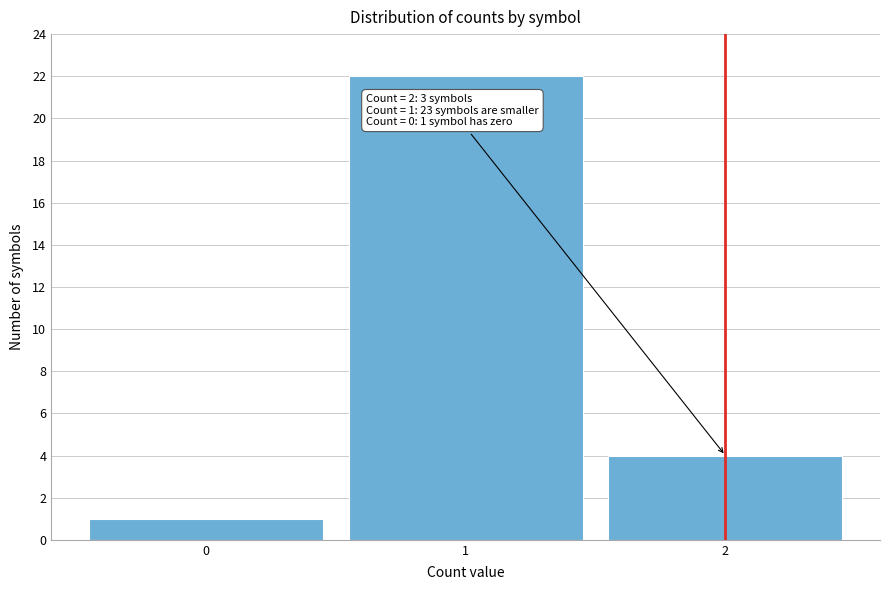

Which range on the x-axis has the tallest bar?

0.5 to 1.5